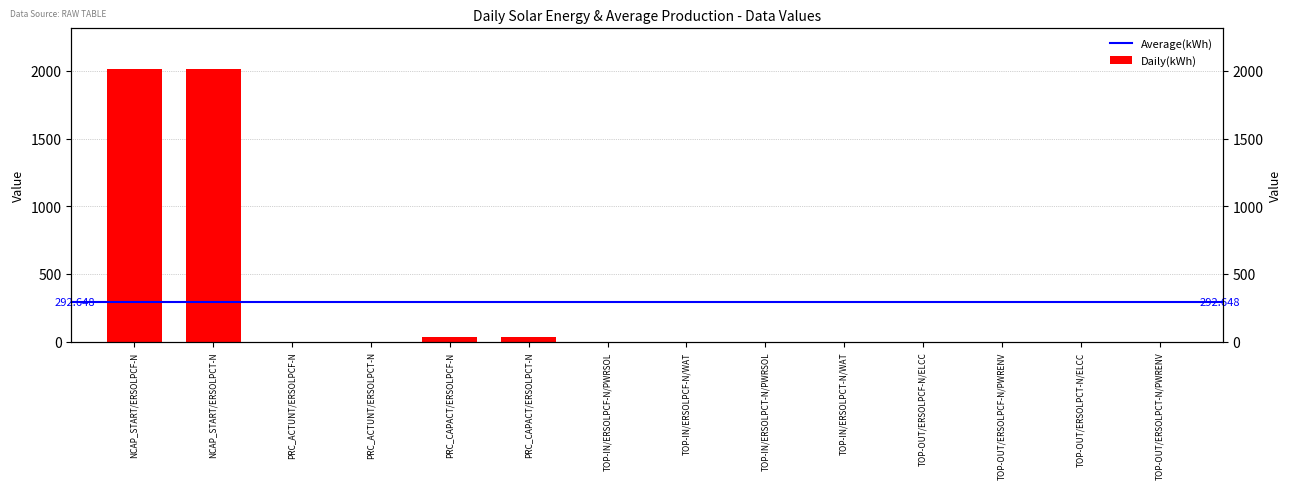

What is the sum of all values?

4097.1